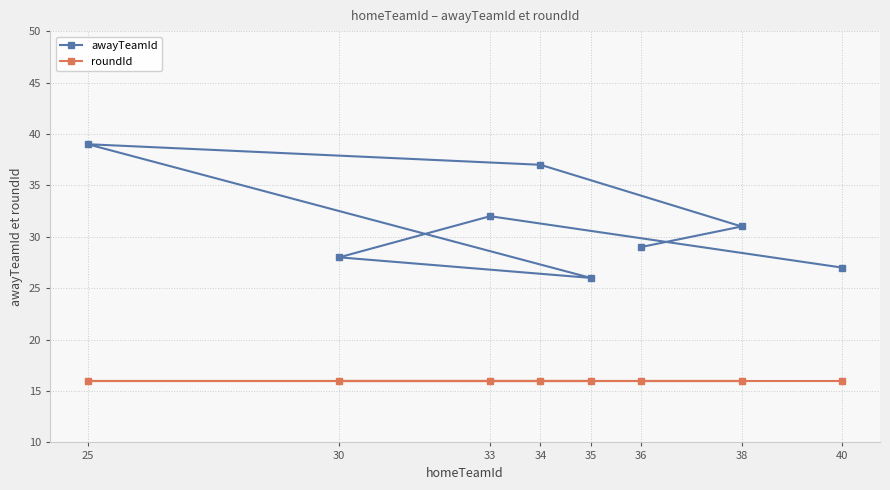

Rank the categories by awayTeamId value from highest to lowest.

25, 34, 33, 38, 36, 30, 40, 35